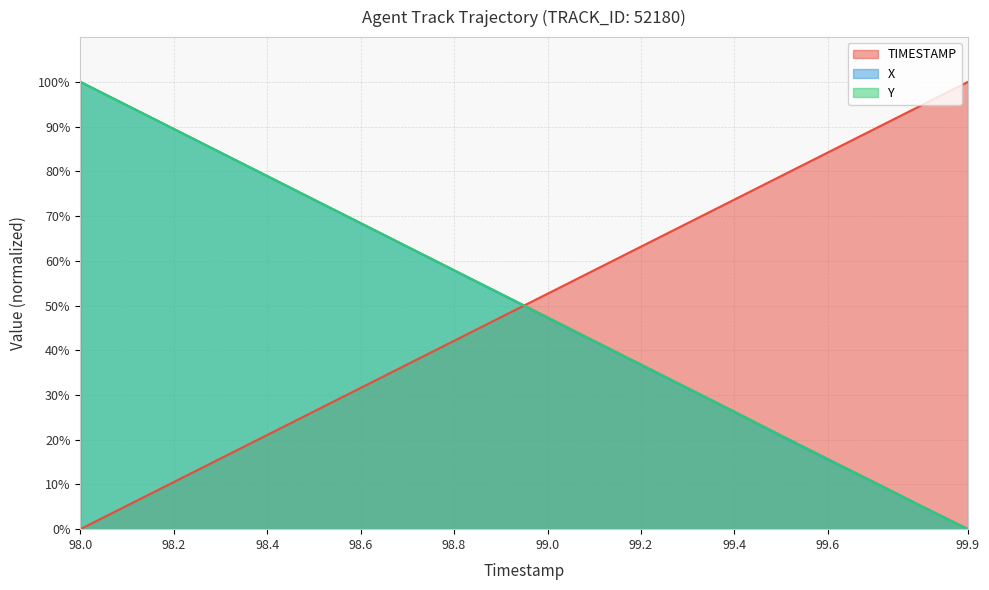

Is it true that TIMESTAMP equals 62.8 at 98.9?

False